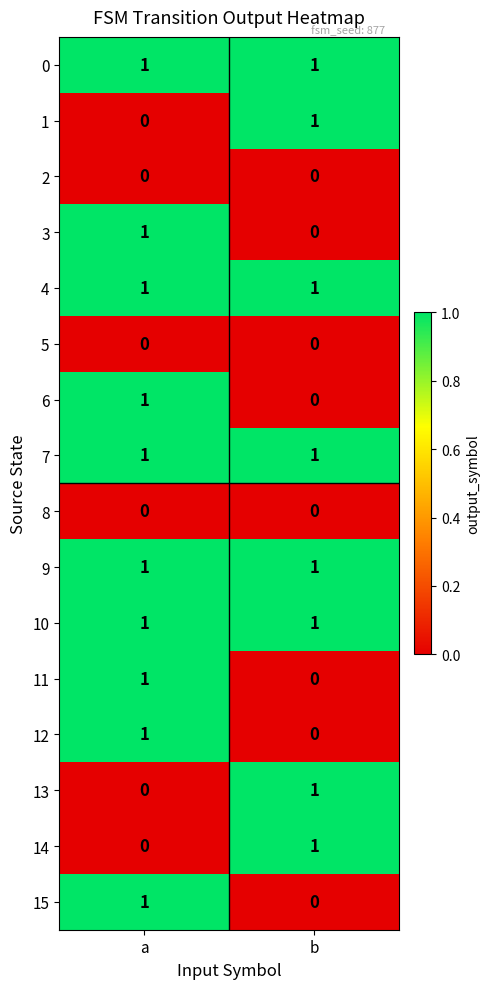

The value of 13 at b is 0. True or false?

False